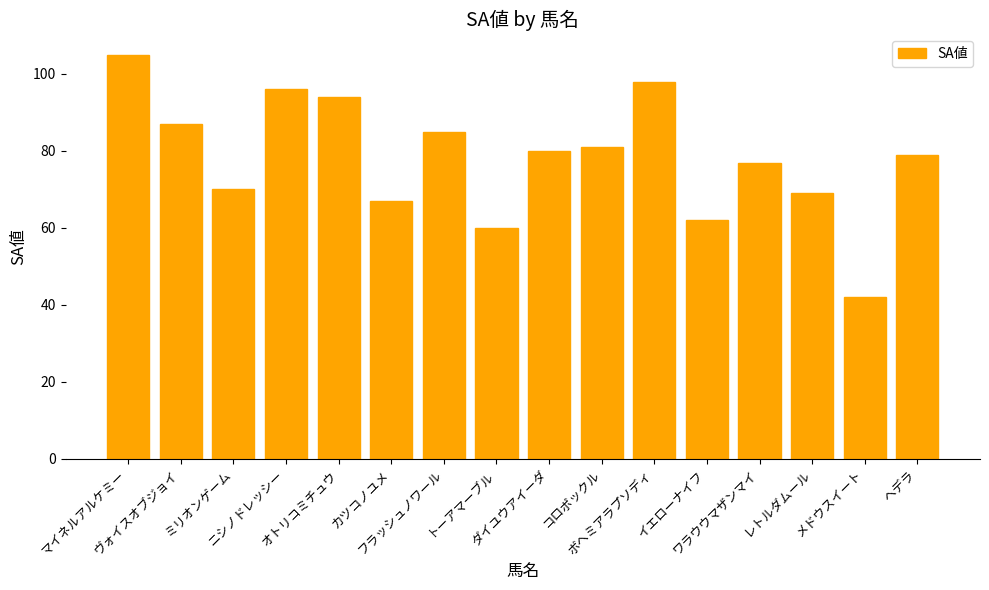

Which label corresponds to the smallest value in the chart?

メドウスイート